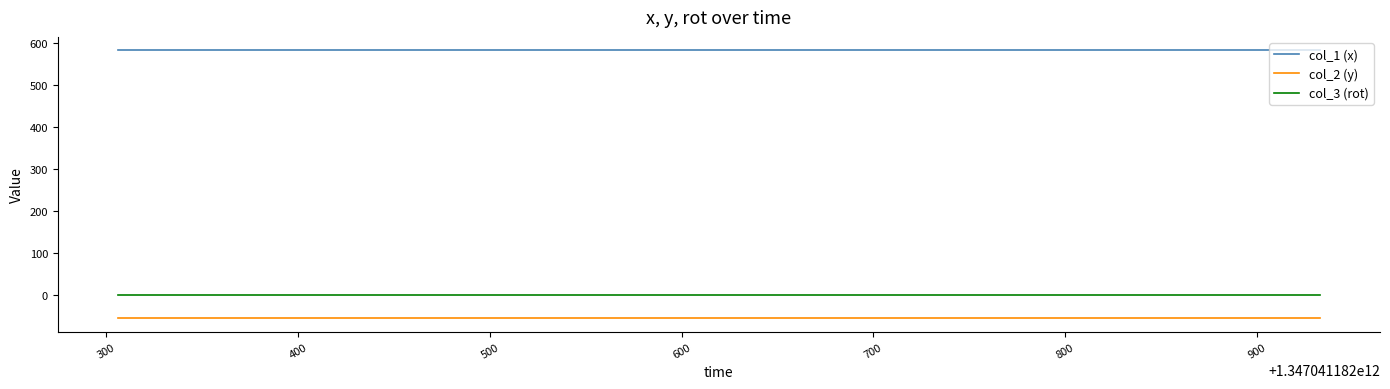

Which series has the largest total across all categories?

col_1 (x)